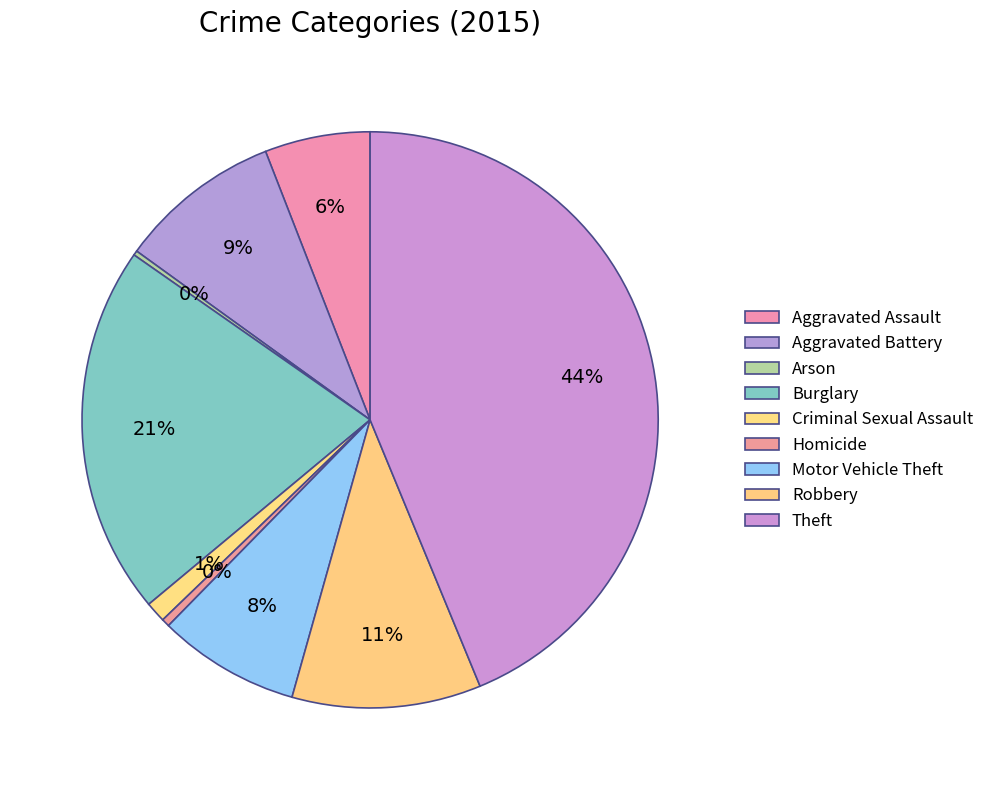

What is the ratio of the value at Robbery to the value at Aggravated Assault?

1.8